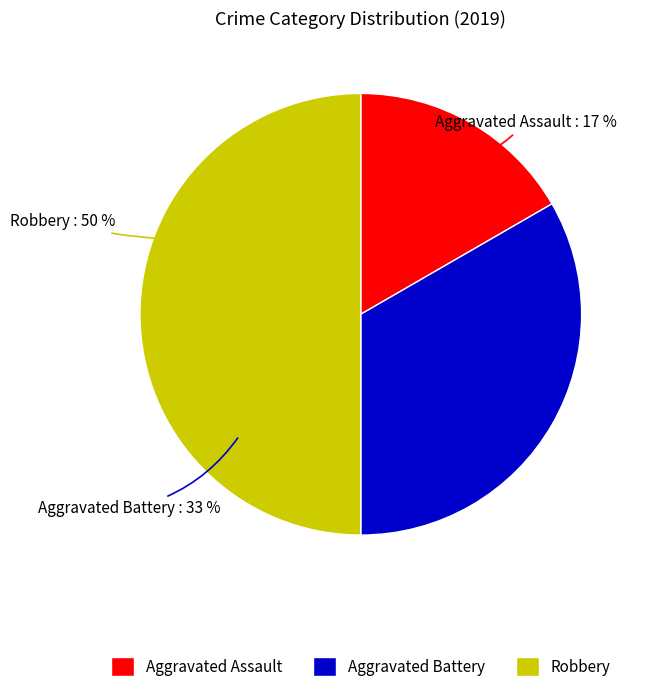

Is it true that Robbery is 58% of the pie?

False